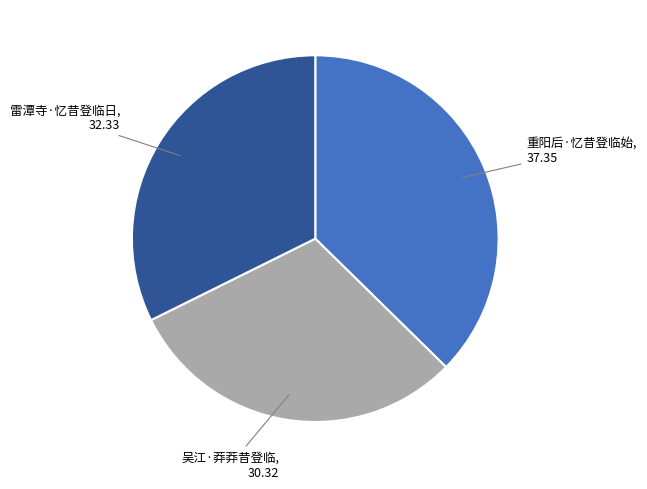

Does any single category account for the majority?

No